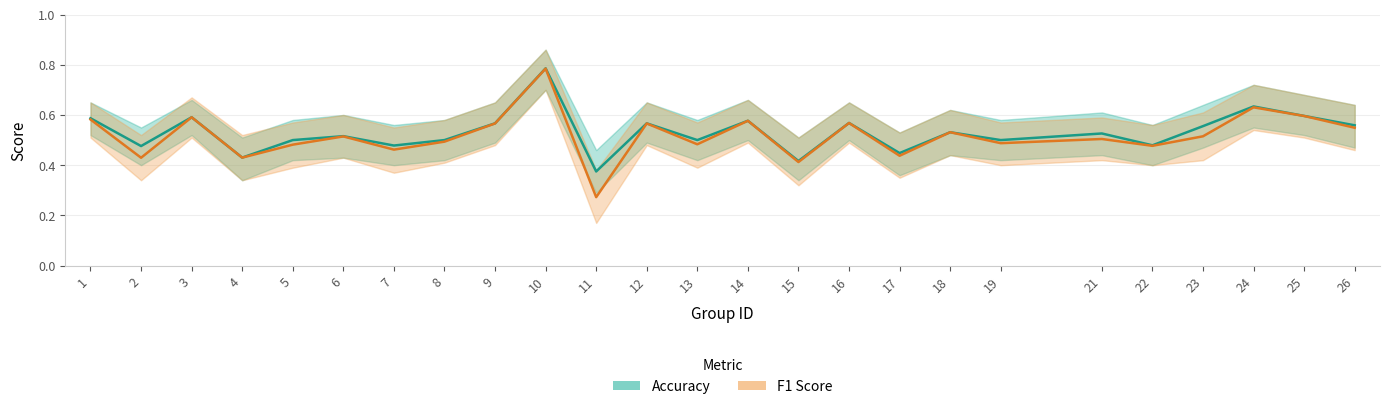

True or false: f1 has a value of 0.6 at 4.

False